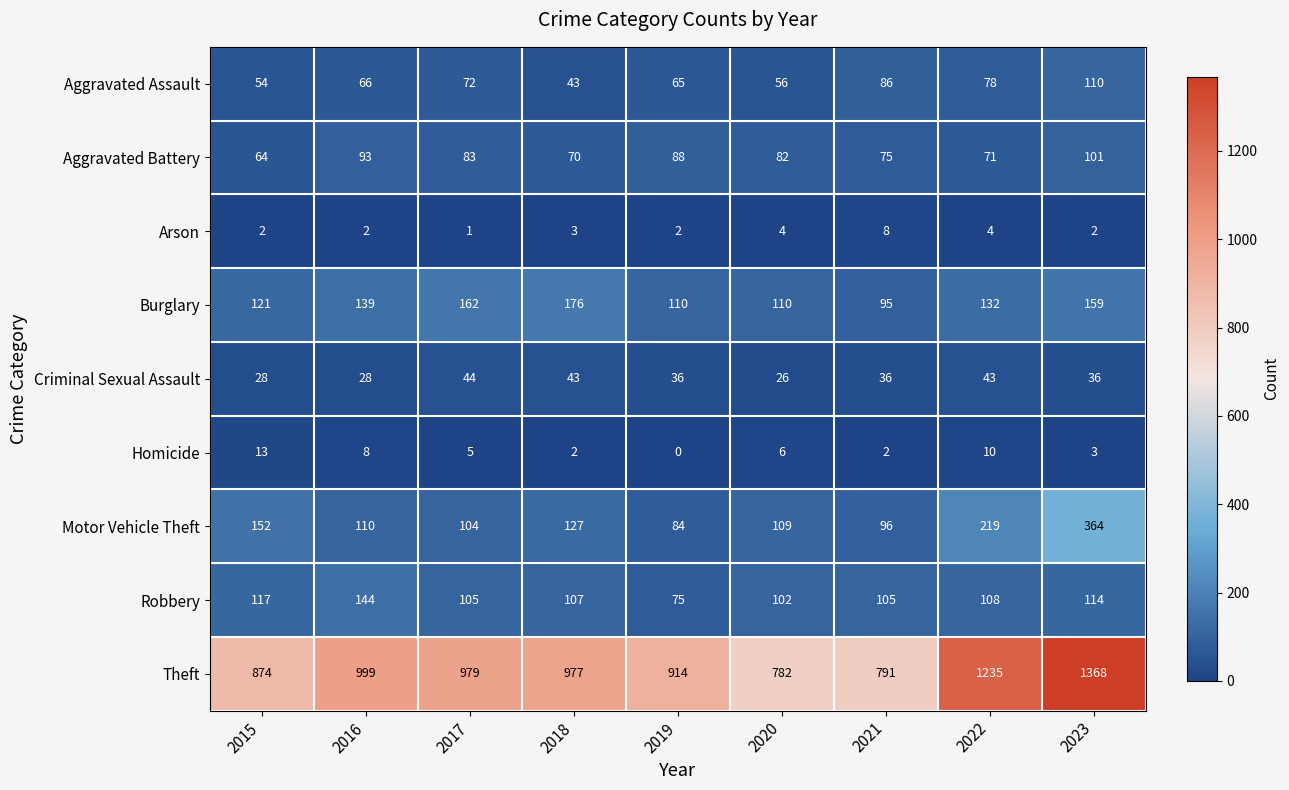

Which series has the largest total across all categories?

Theft